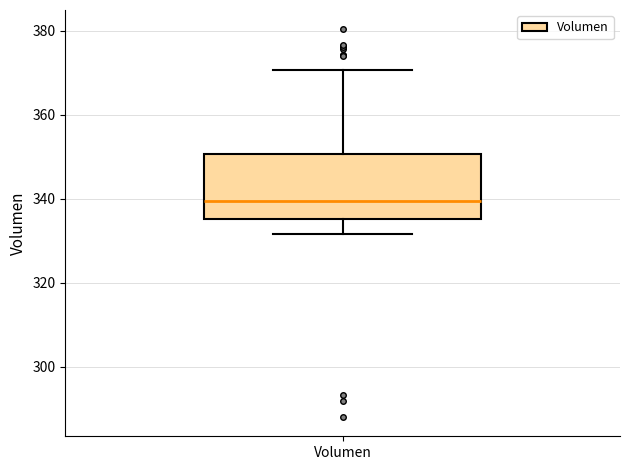

Read this box plot against the y-axis: the position of the median line, the range covered by the box, and the ends of both whiskers. The values are not printed on the chart, so give them approximately, as read against the axis.

median 340, box 336 to 350, whiskers 332 to 370